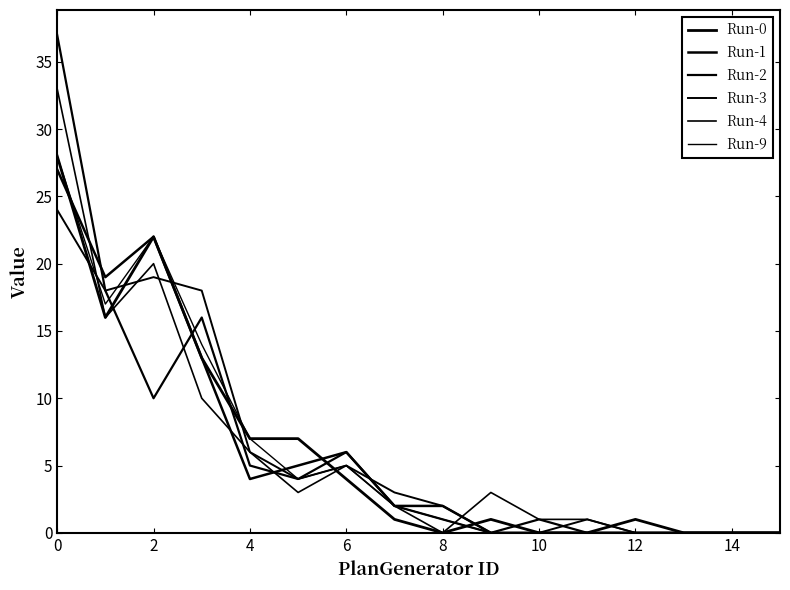

What is the difference between the maximum and second lowest values in the Run-1 series?

27